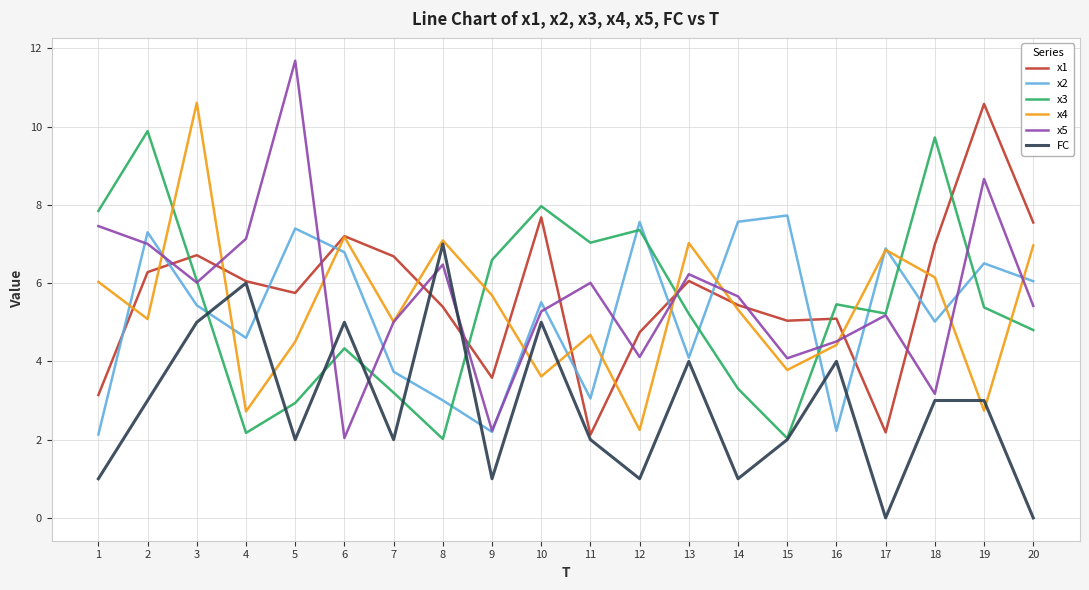

True or false: x1 and x4 intersect in this chart.

True